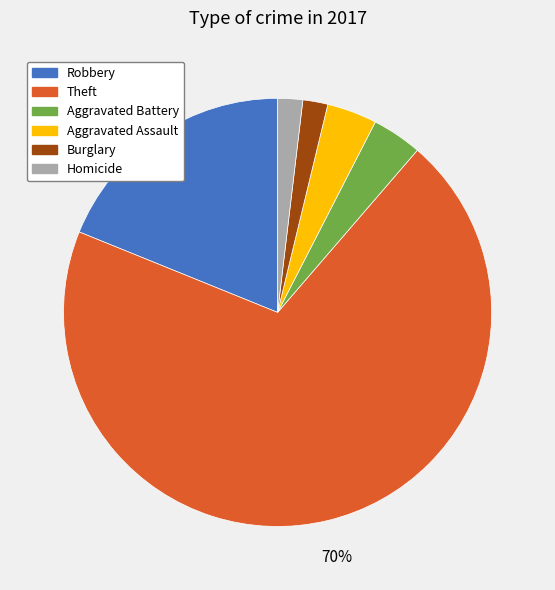

Is there a majority slice in this chart?

Yes